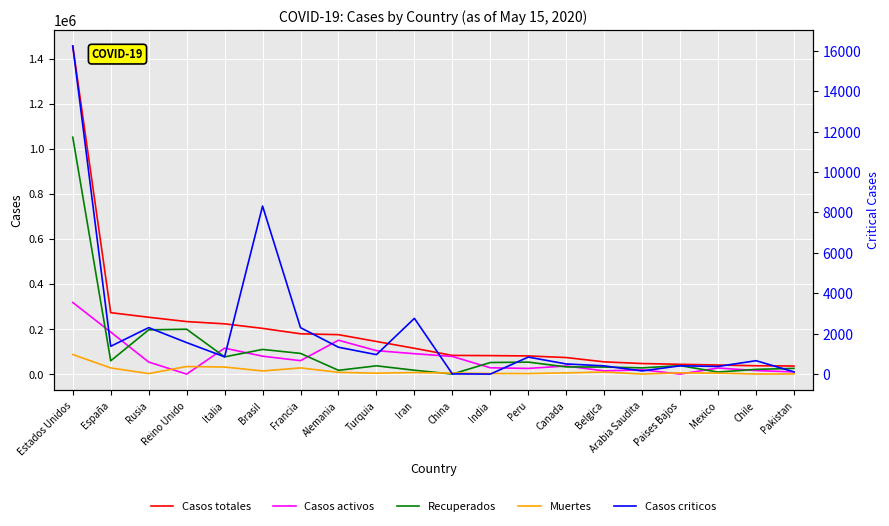

Does the chart display data point markers on the line(s)?

No